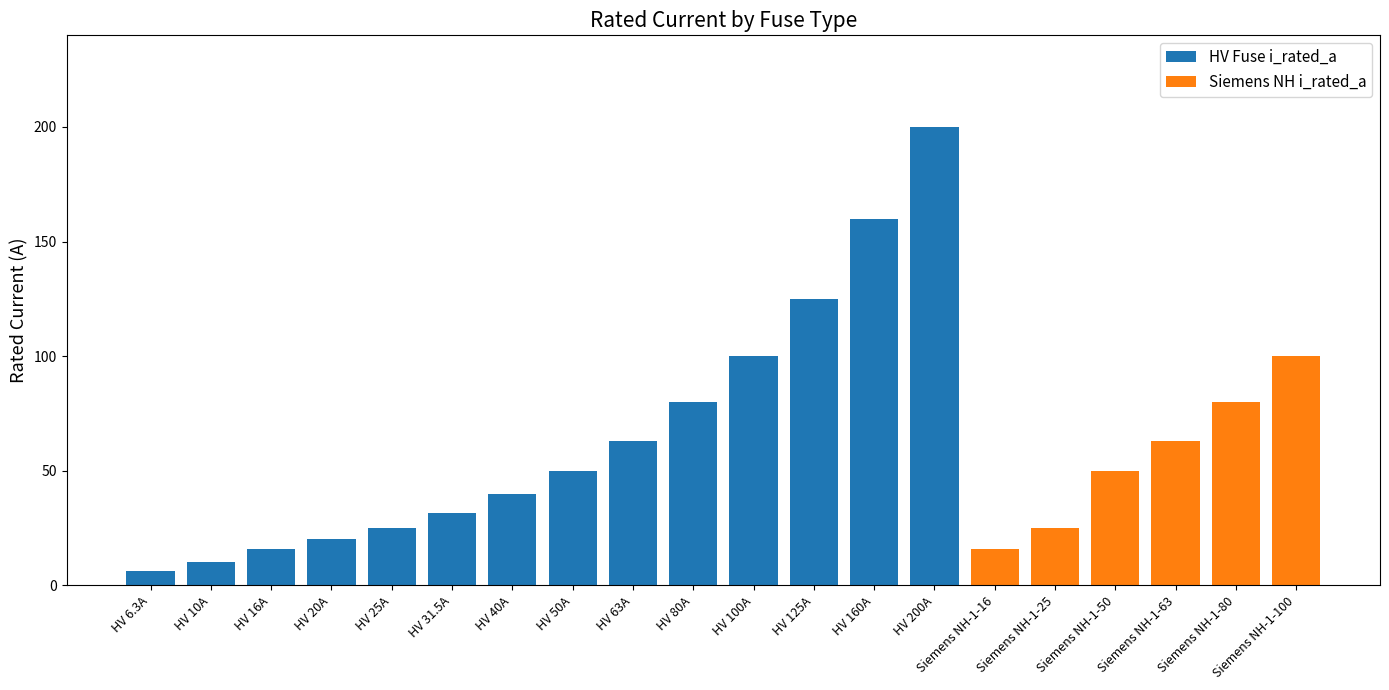

What is the highest value of the HV Fuse i_rated_a series?

200.0